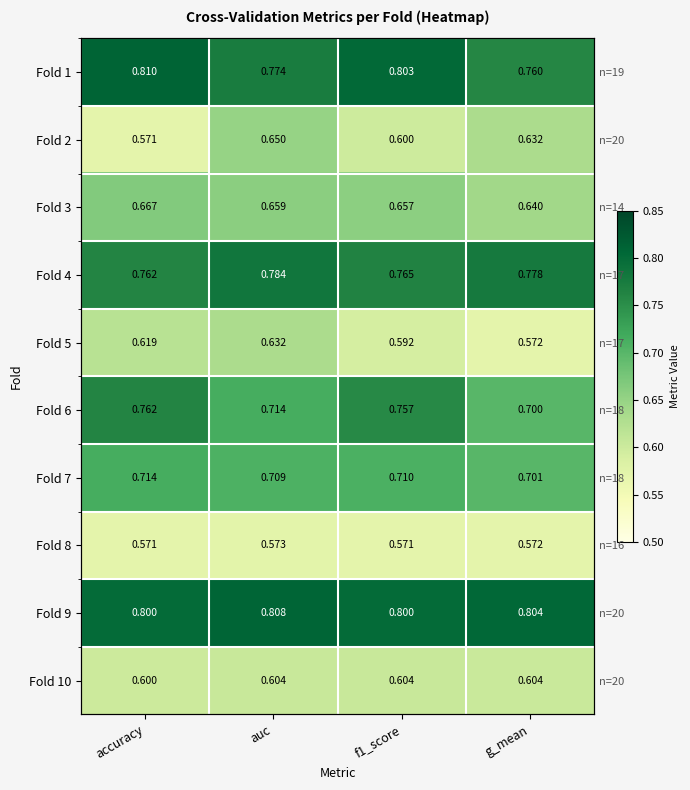

Between auc and f1_score, which series saw the biggest shift?

Fold 2